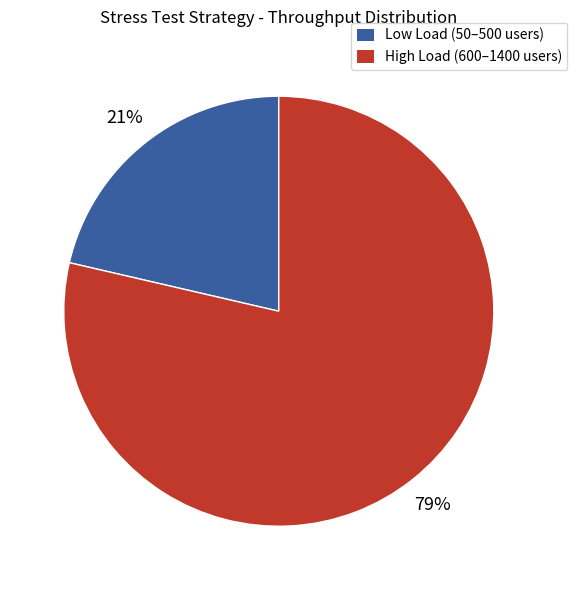

To the nearest percent, what portion does High Load (600–1400 users) represent?

79%